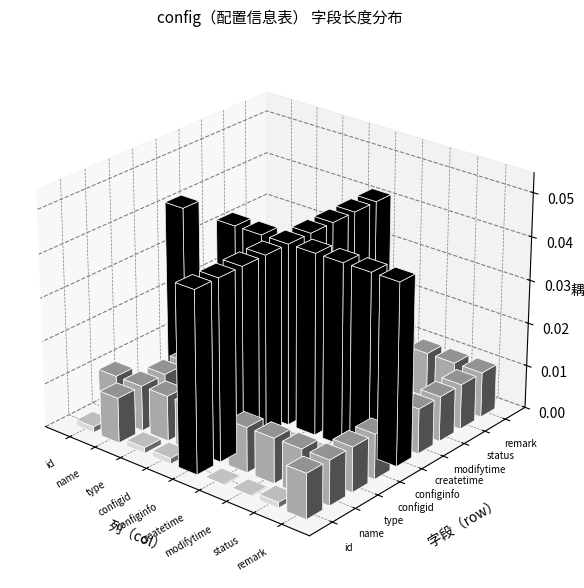

Which has a higher value, 7 or 2?

7